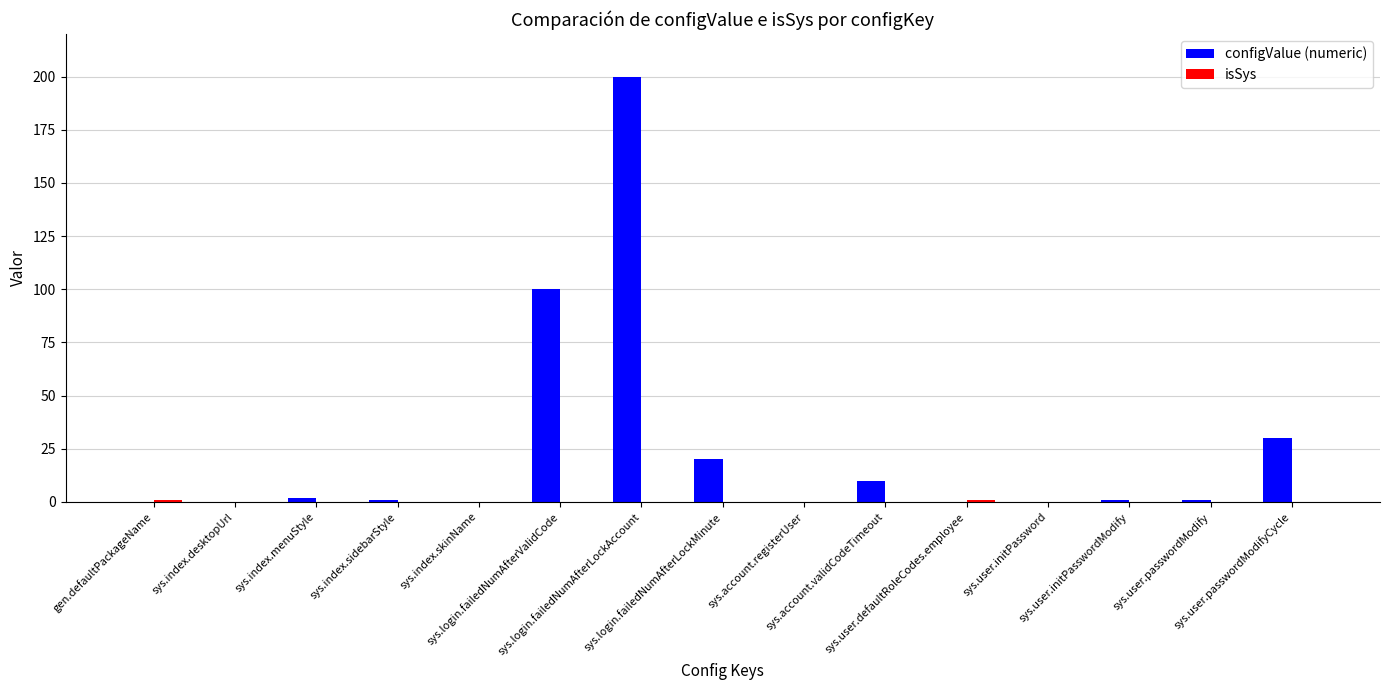

Where does the configValue (numeric) series first go above 1?

sys.index.menuStyle